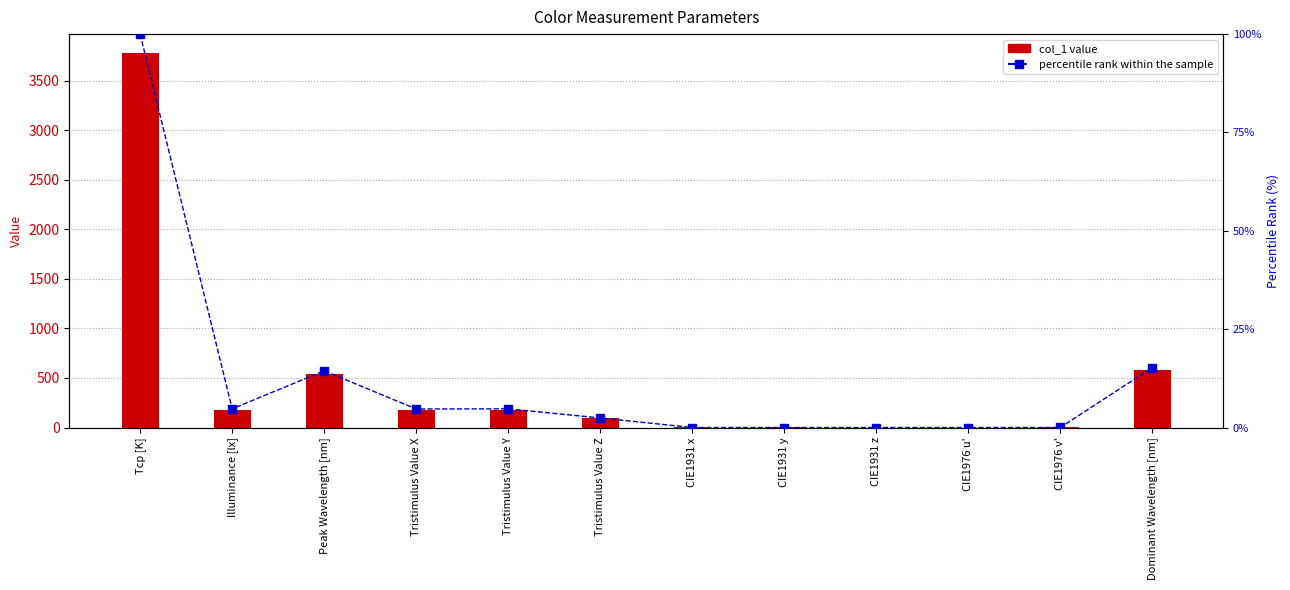

What is the difference between the maximum and second lowest values in the percentile rank within the sample series?

100.0